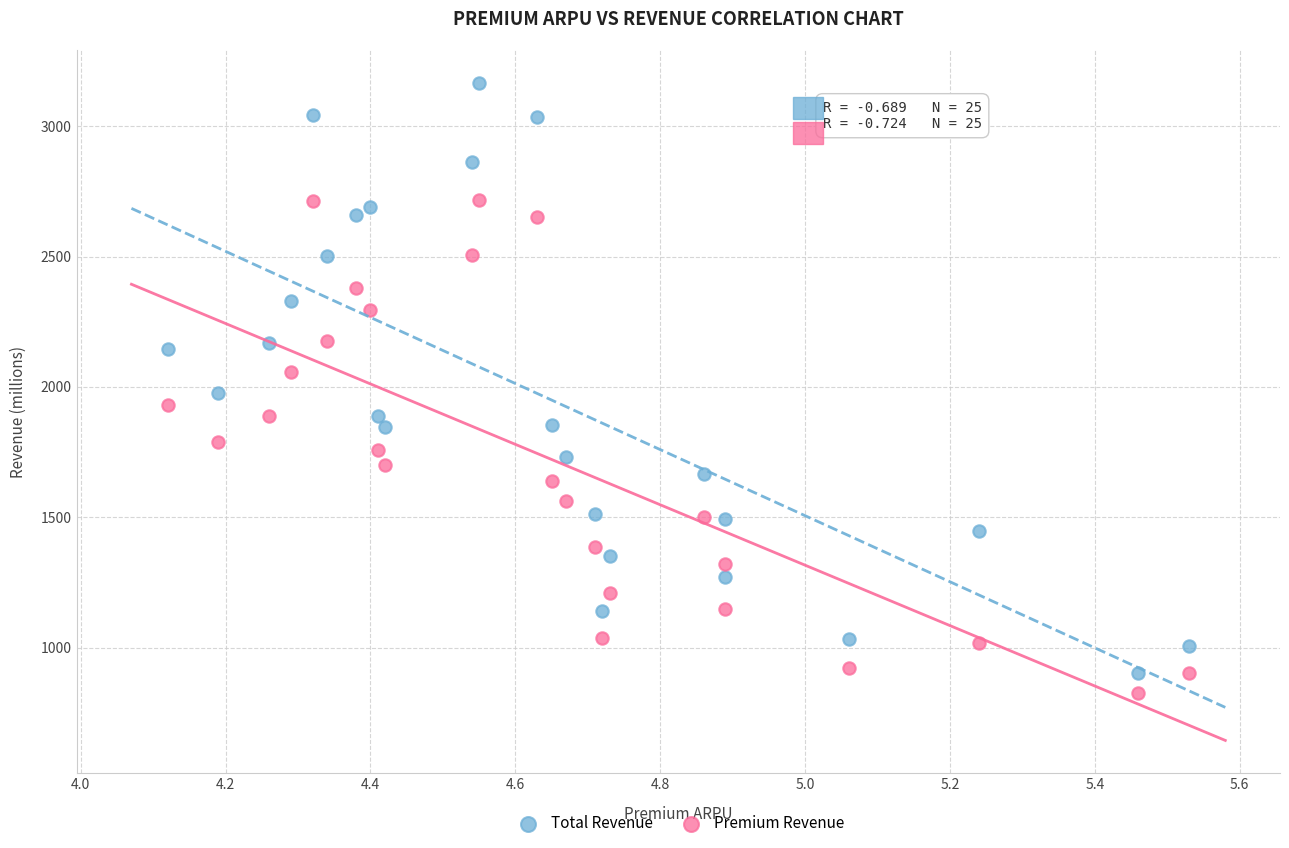

Across all data points, what is the range of Y values (max minus min)?

2338